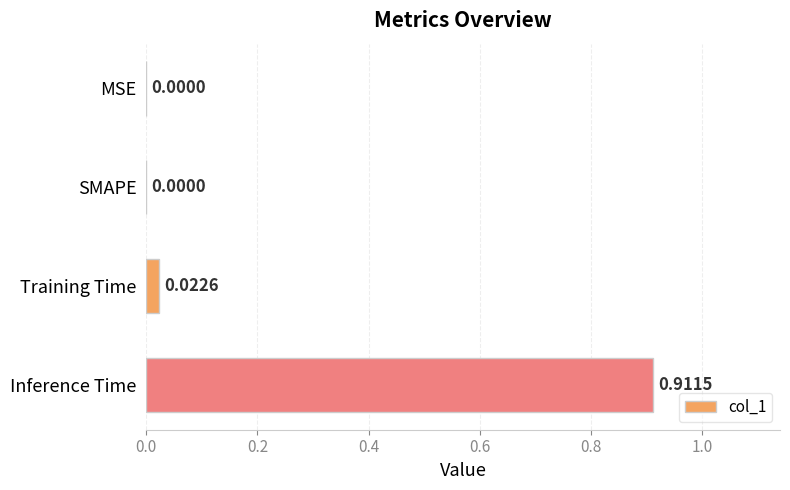

Between SMAPE and Inference Time, which is larger?

Inference Time